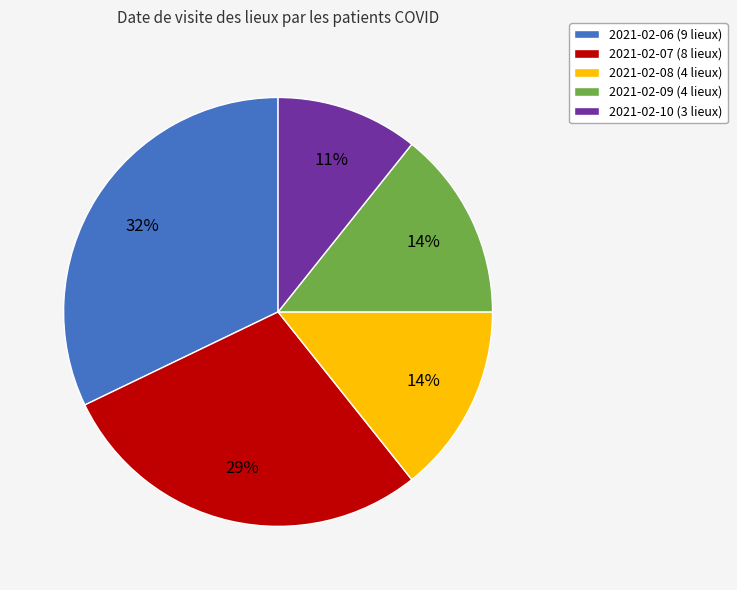

To the nearest percent, what is the average slice percentage?

20%